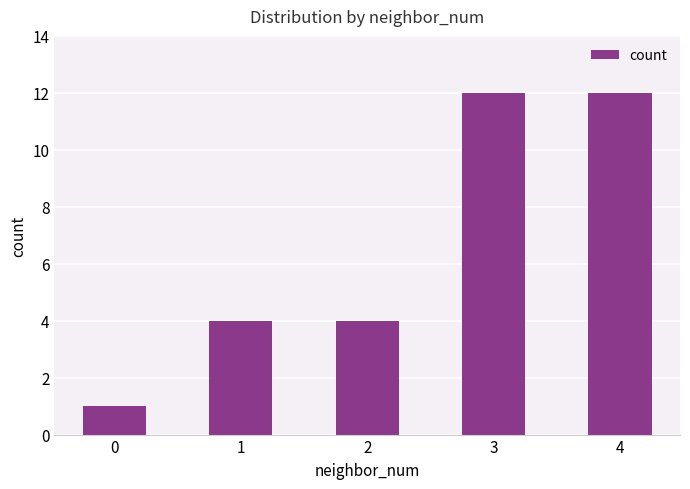

The chart shows a value of 1 at 1. True or false?

False